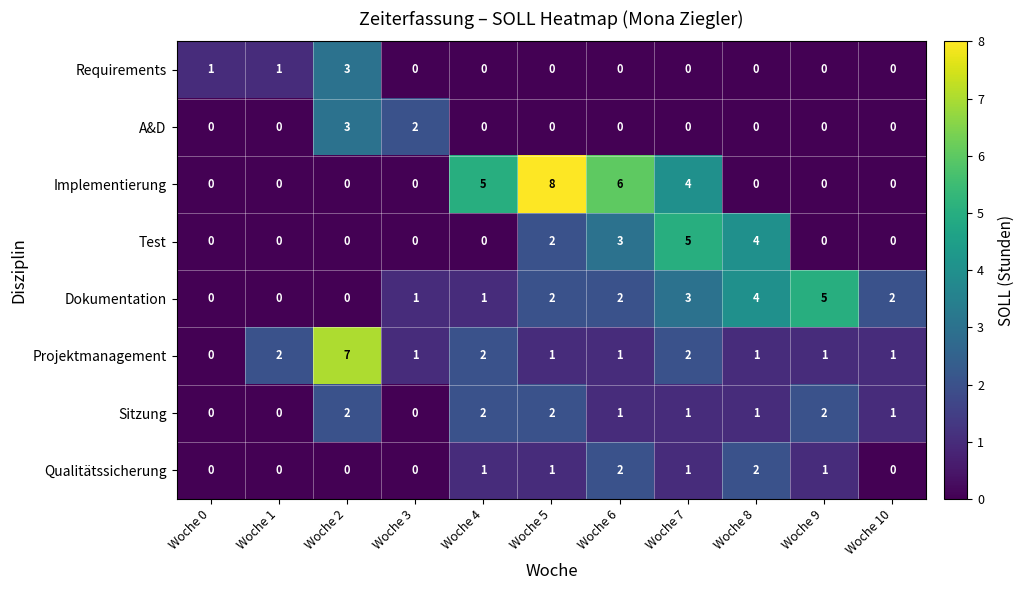

What is the total value across all series at Woche 7?

16